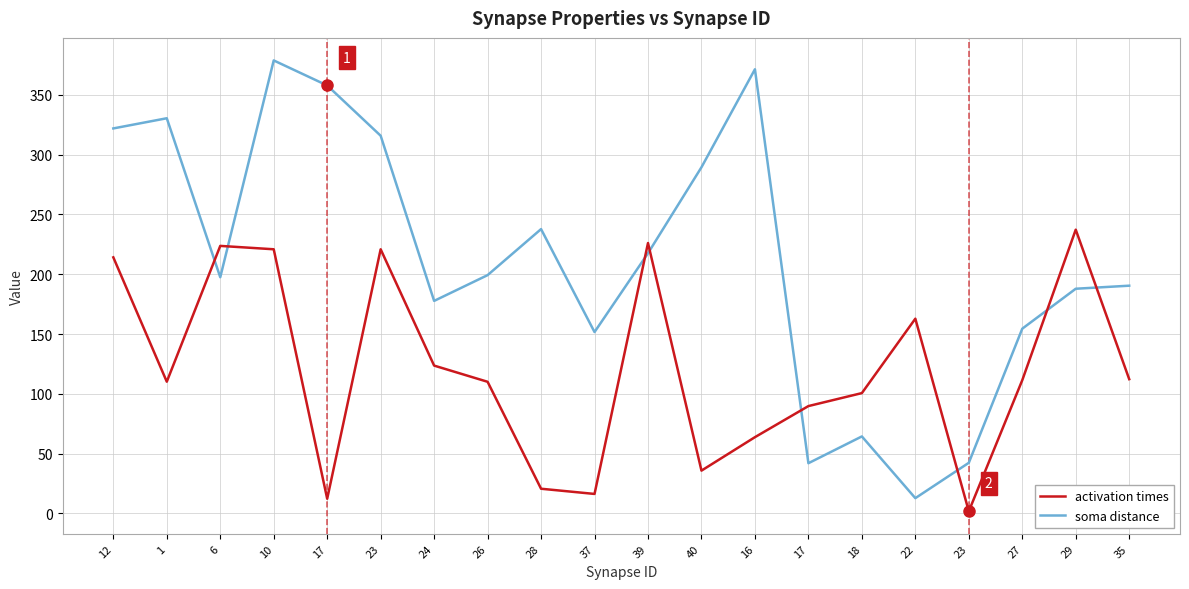

What are all the series names shown in the legend?

activation times, soma distance